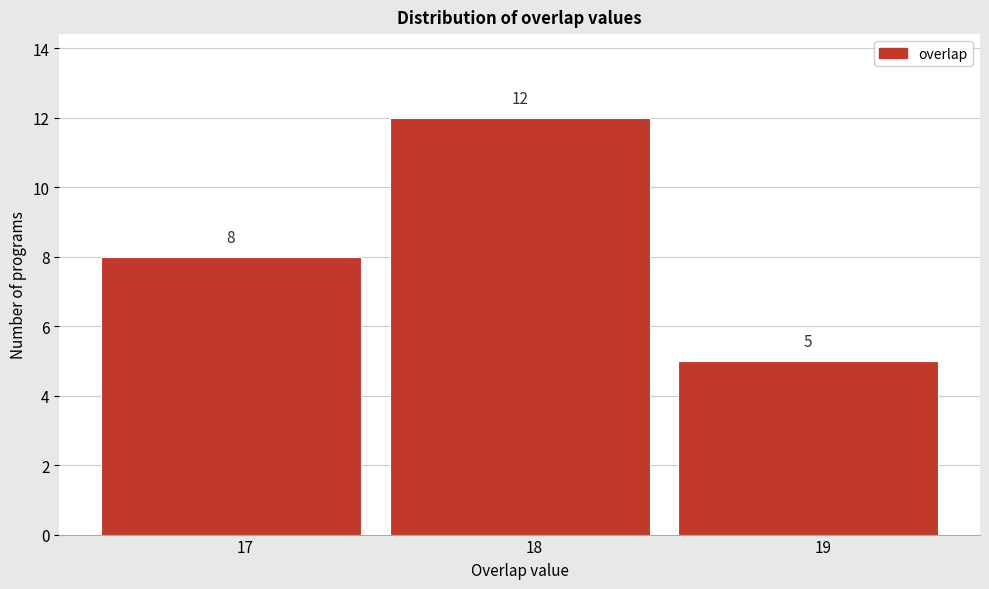

Over which range of the x-axis is the bar tallest?

17.5 to 18.5